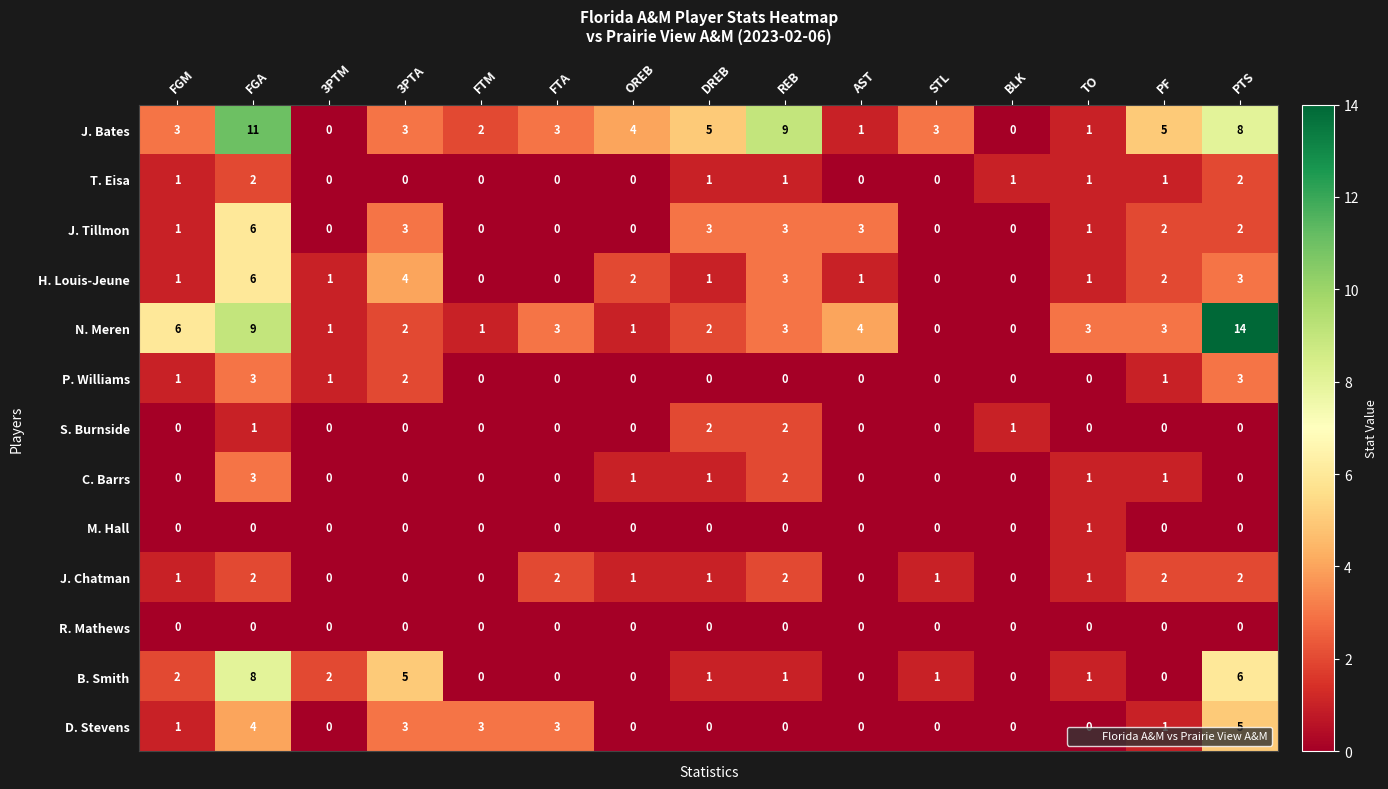

Which series has the widest spread of values?

N. Meren